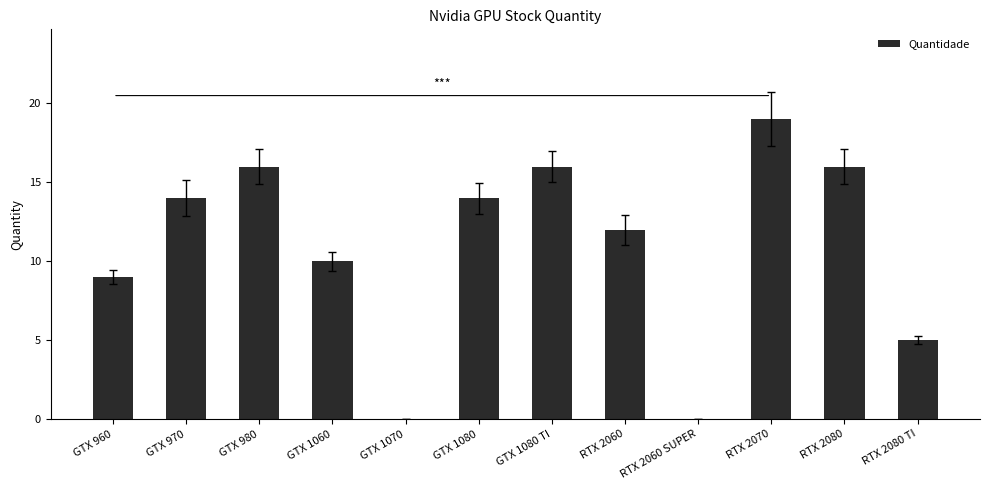

Count the number of data series in this chart.

1